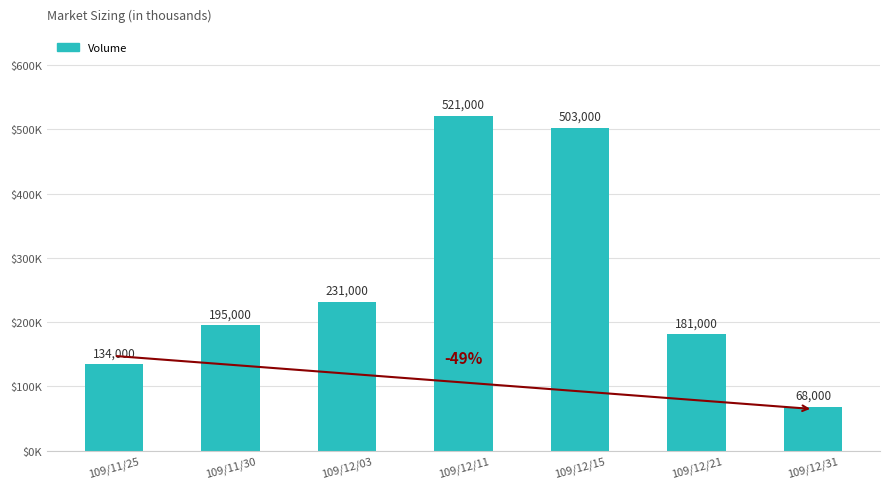

Are the bars horizontal?

No